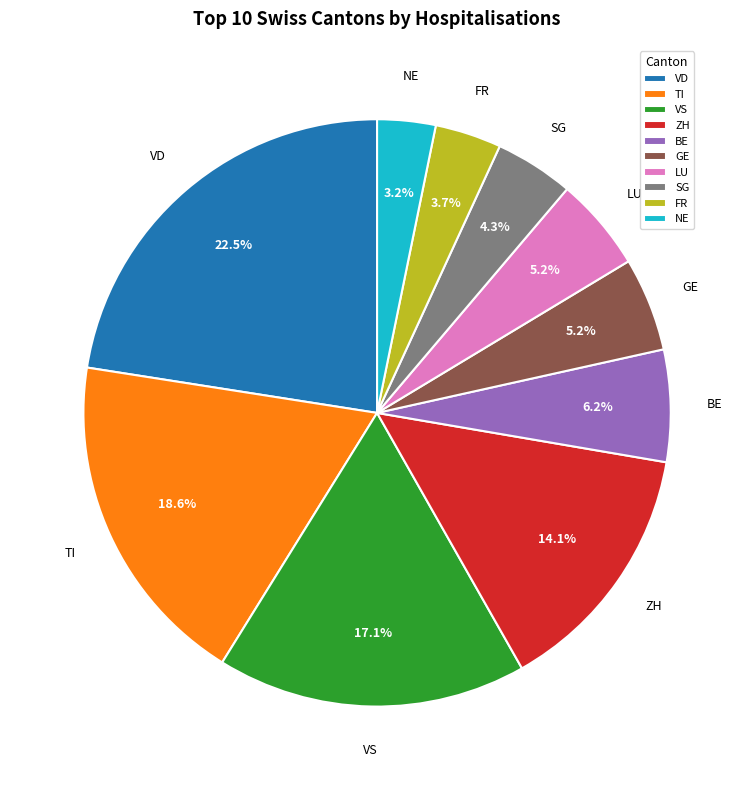

To the nearest percent, what portion does SG represent?

4%